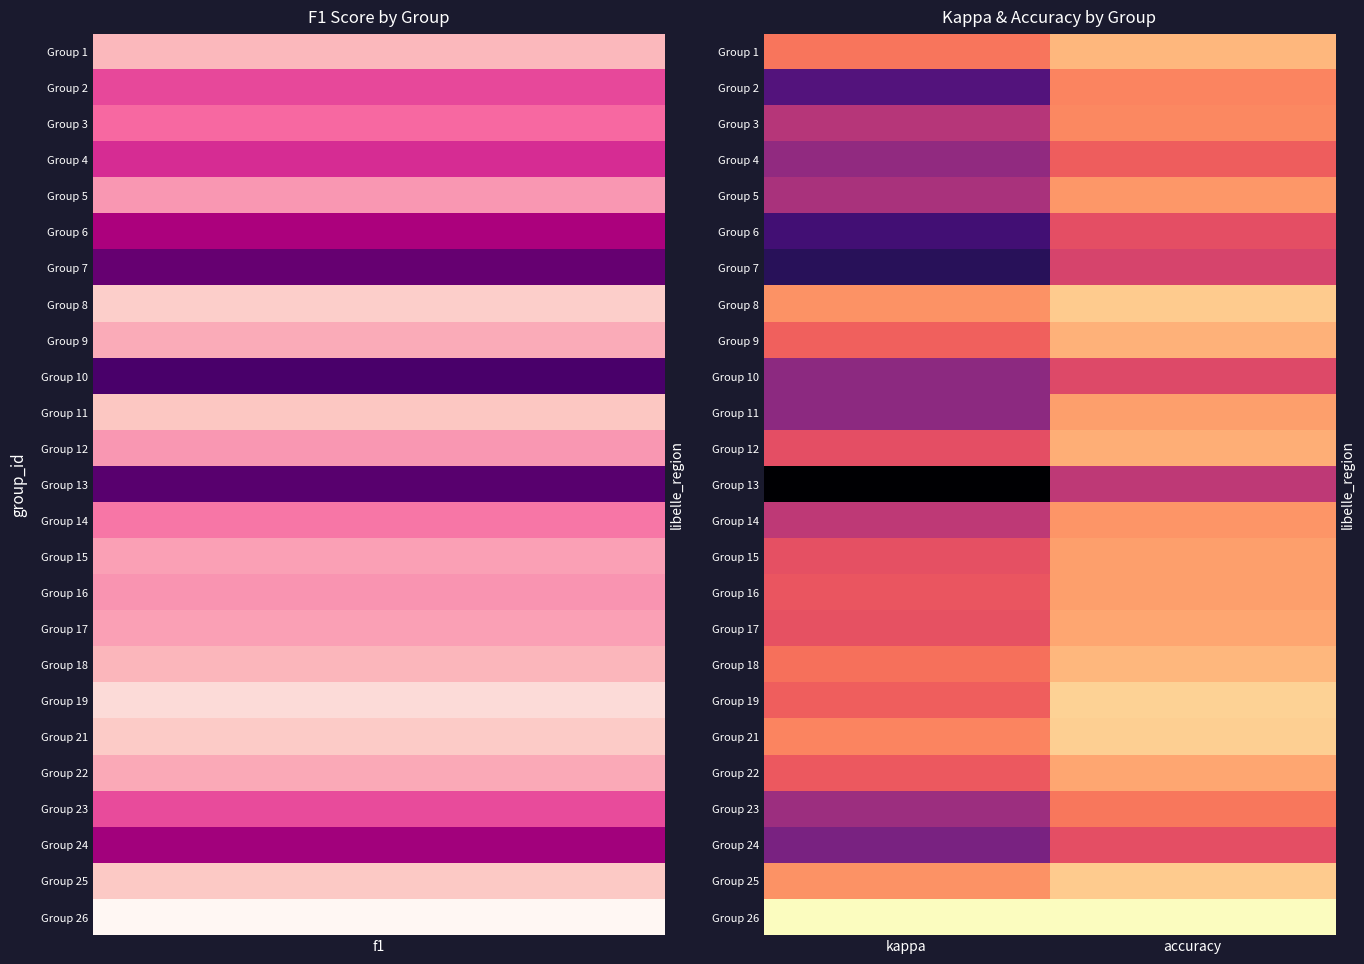

At how many categories does at least one series exceed 0?

2